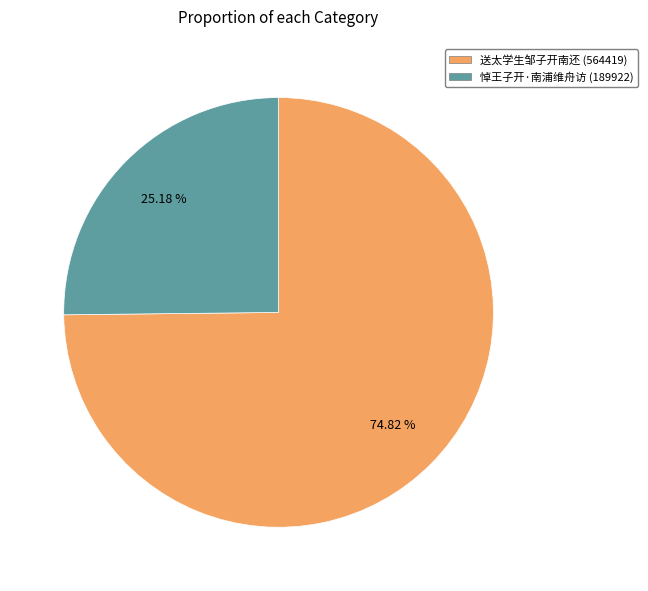

Combined, what portion of the pie is 悼王子开·南浦维舟访 and 送太学生邹子开南还?

100.0%